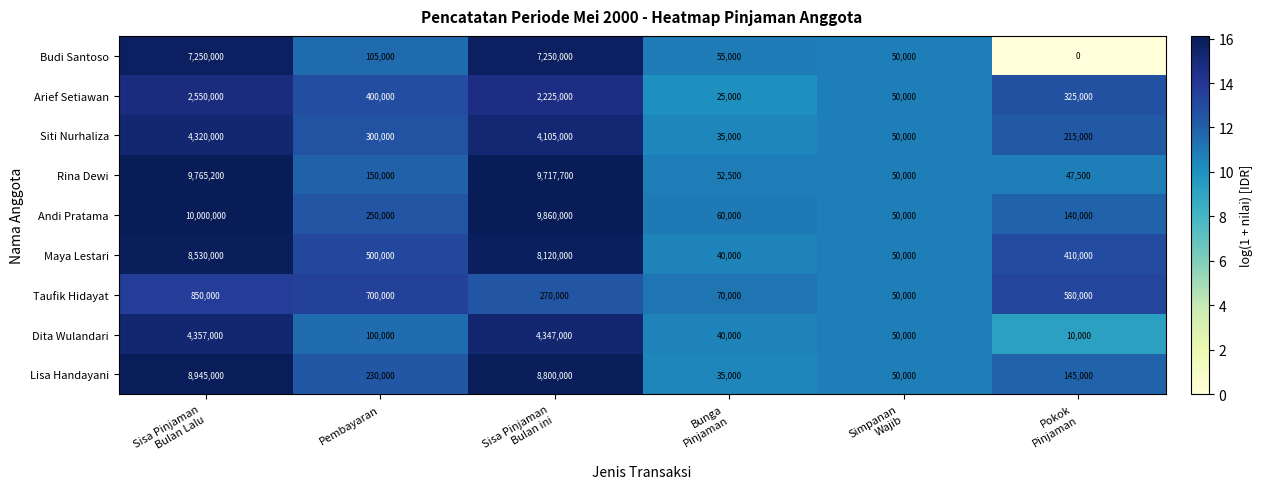

Which label corresponds to the smallest value in the chart?

Pokok
Pinjaman